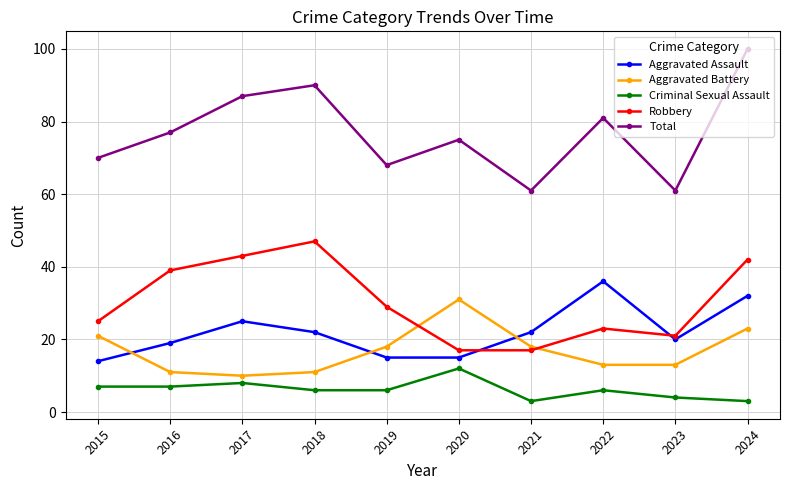

List the series in order of their peak value, highest first.

Total, Robbery, Aggravated Assault, Aggravated Battery, Criminal Sexual Assault